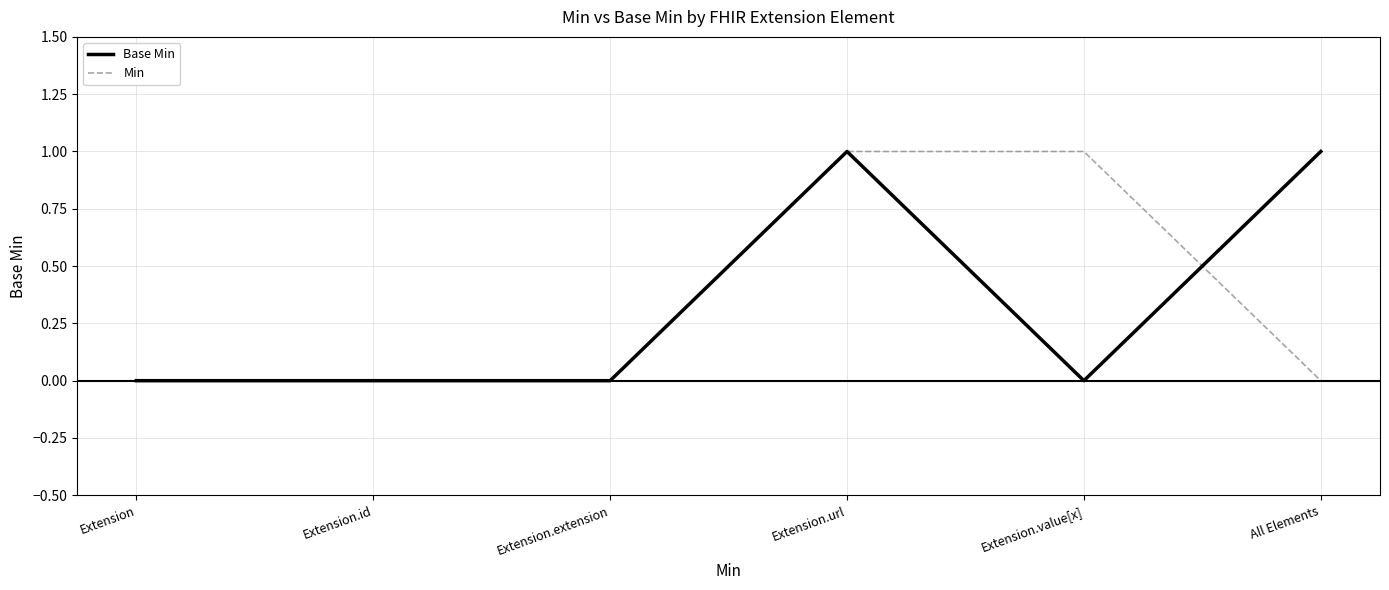

What are all the series names shown in the legend?

Base Min, Min